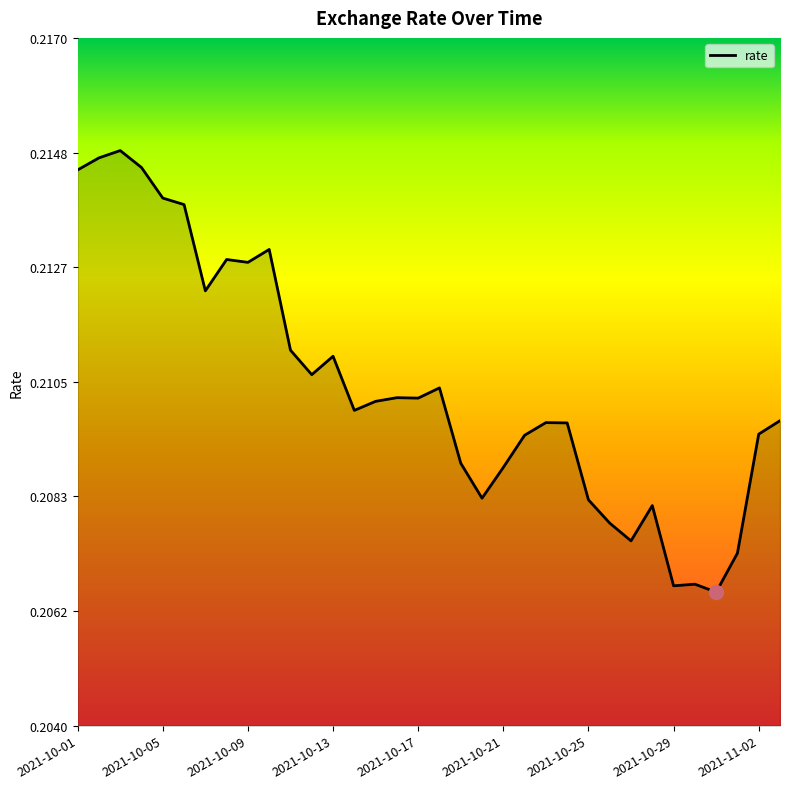

Does the chart have visible grid lines?

No